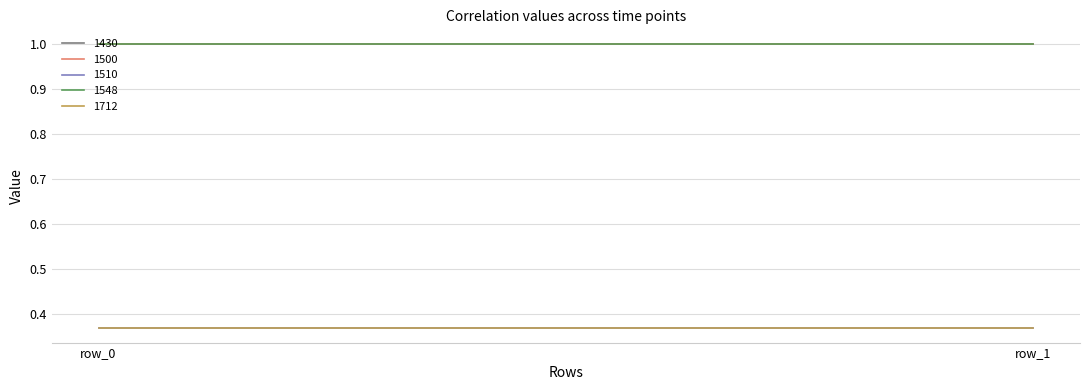

What is the difference between the highest and lowest values at row_0?

0.6